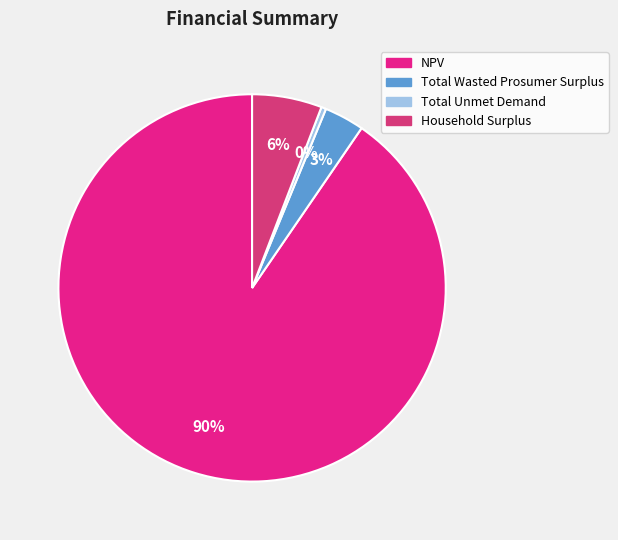

How many slices are in this pie chart?

4